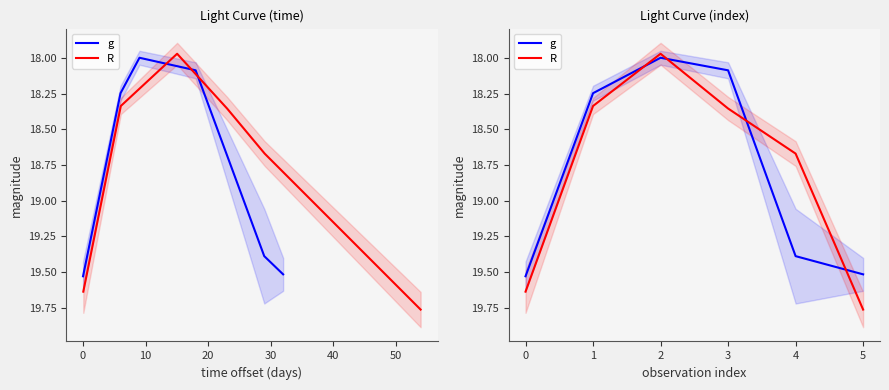

Is the value of R at 0 greater than the value of g at 2?

Yes